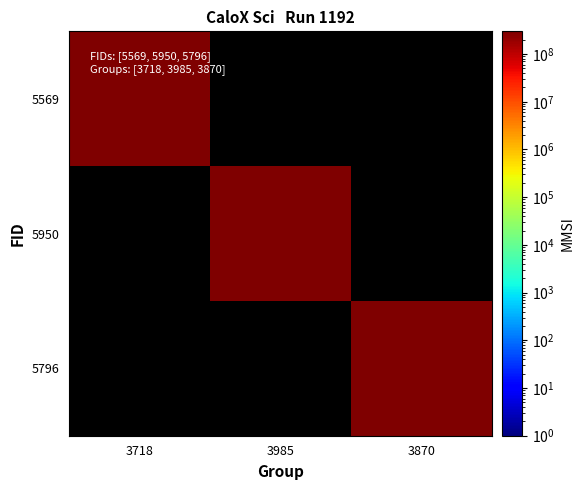

Which series has the largest total across all categories?

5569